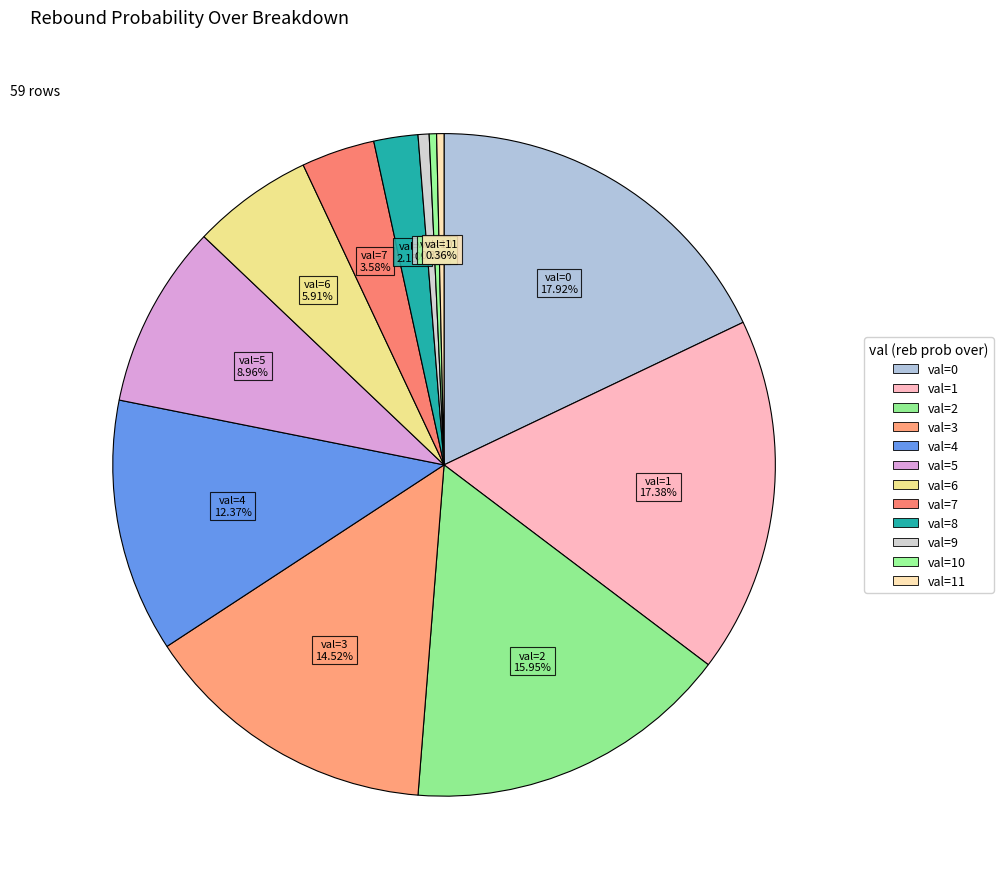

Does val=10 represent more than half of the total?

No